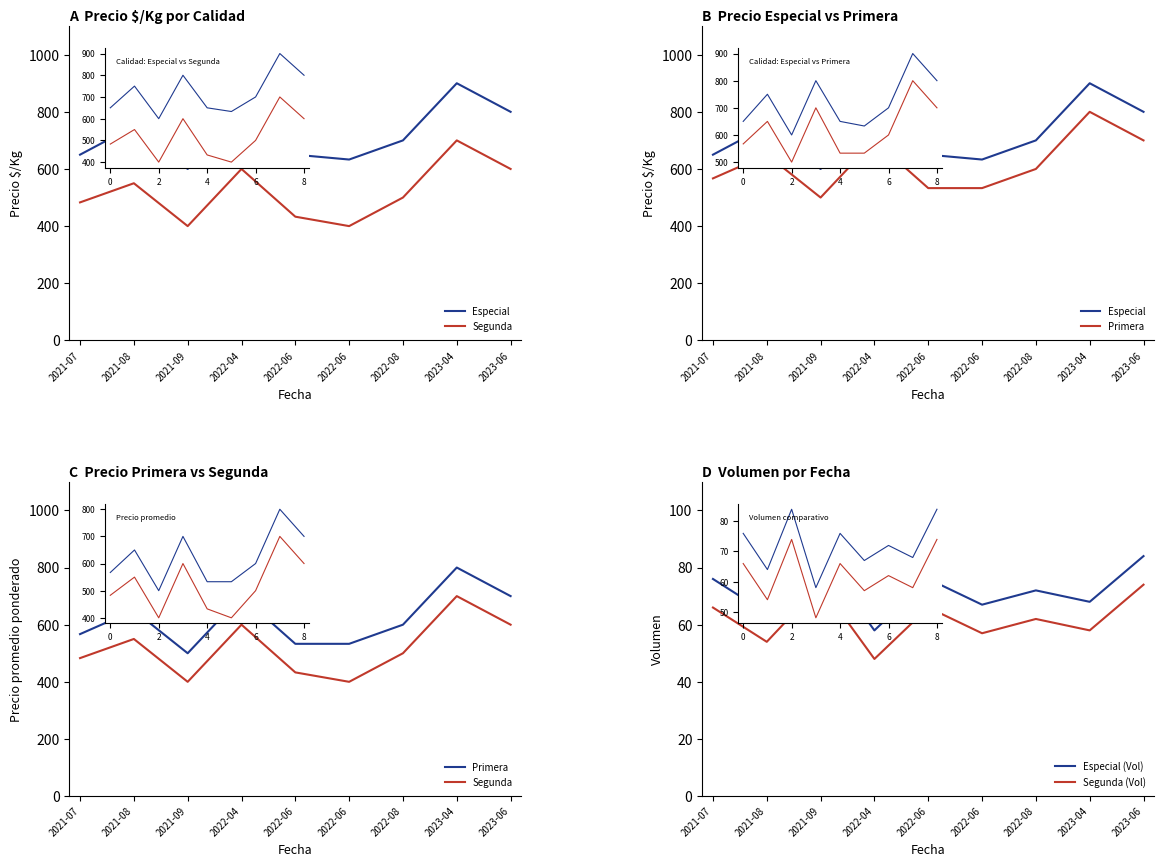

True or false: Especial and Primera cross at least once.

False